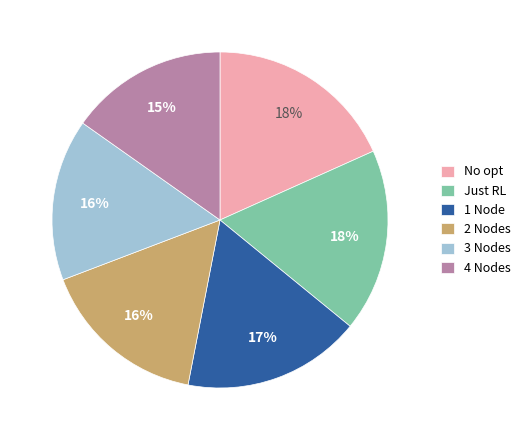

Between 1 Node and No opt, which is larger?

No opt